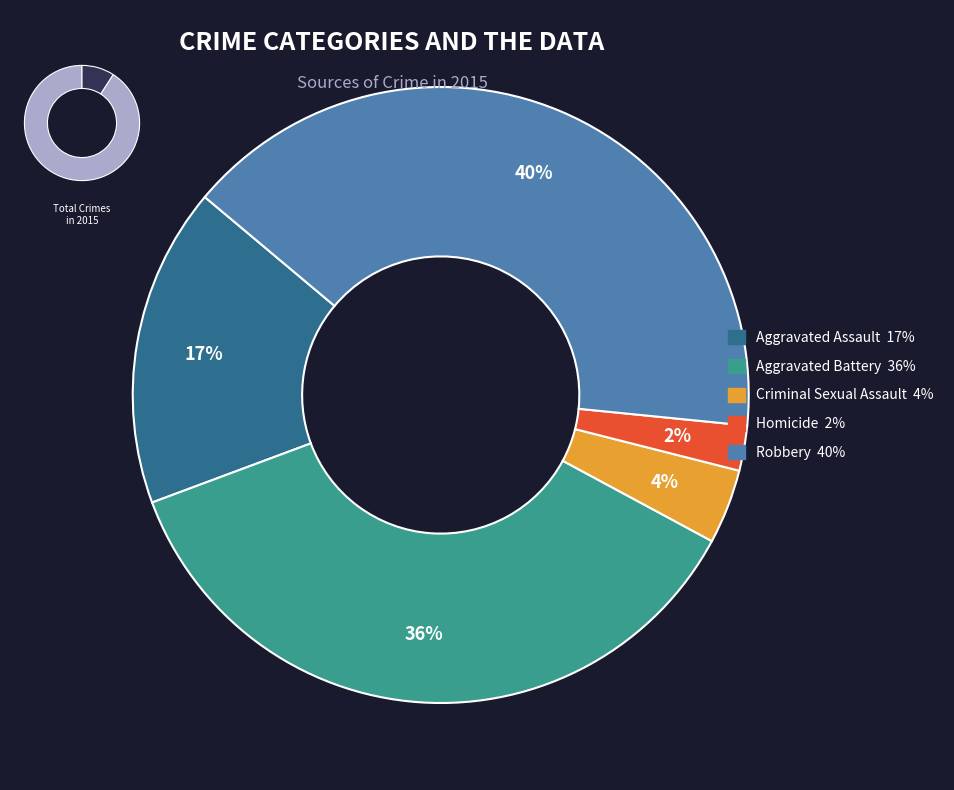

Is the sum of Criminal Sexual Assault and Homicide greater than half?

No